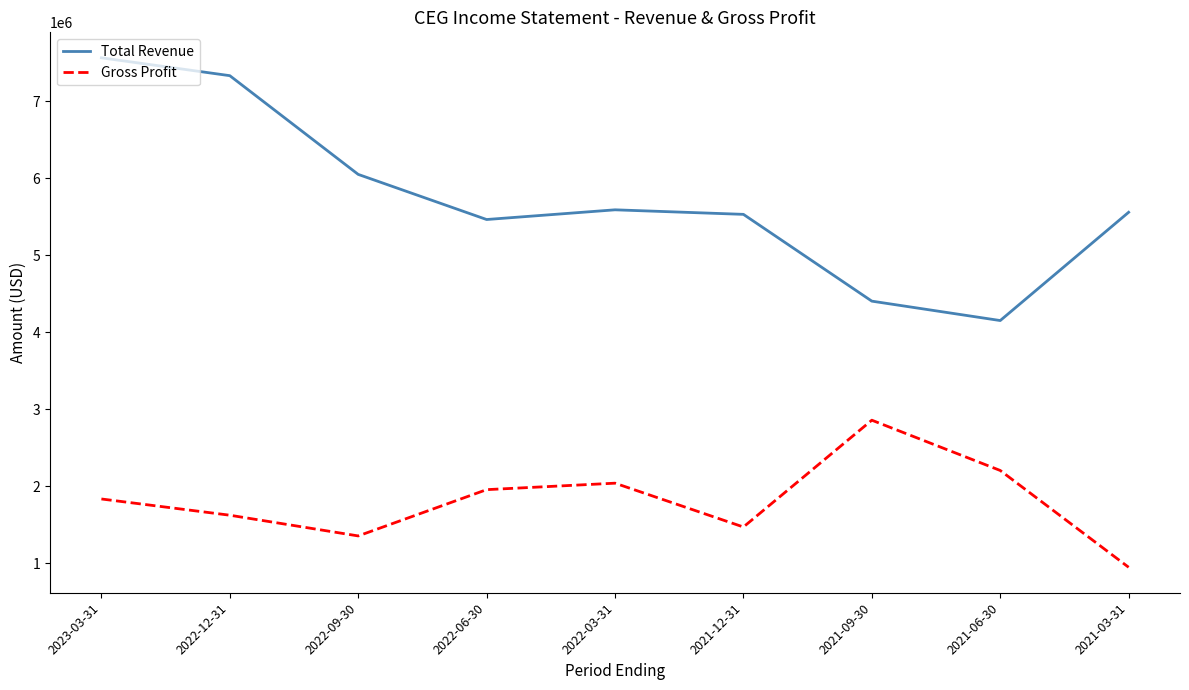

What is the sum of all Total Revenue values?

51654000